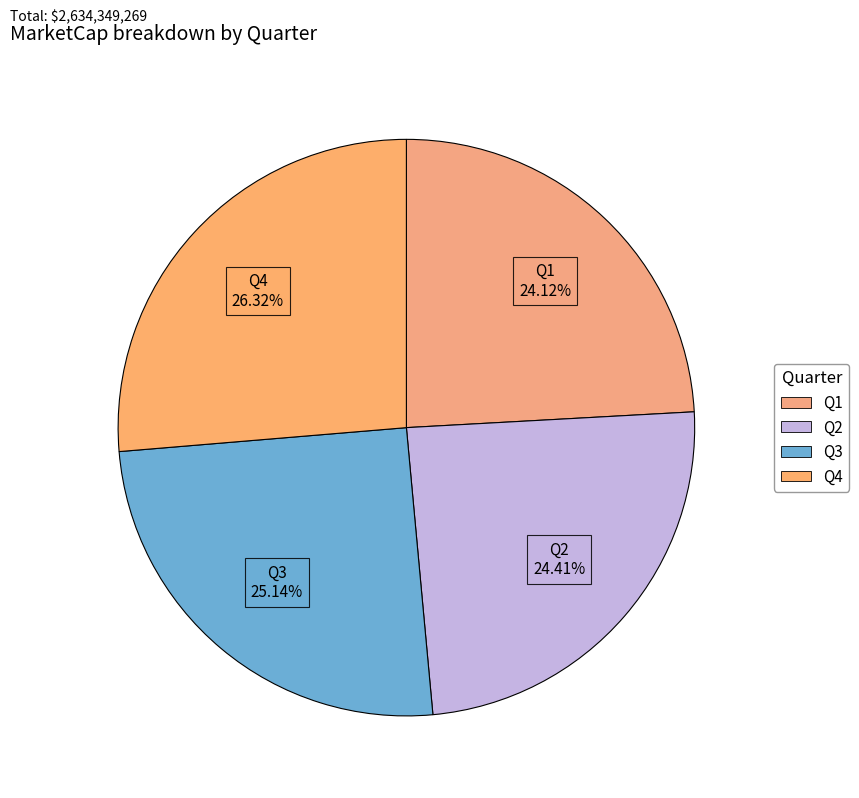

Which category has the biggest portion of the pie?

Q4